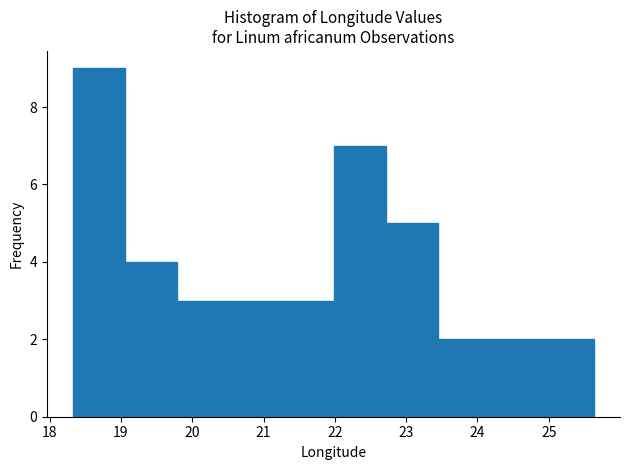

Reading left to right, transcribe this chart: for each bar, give the range it covers on the x-axis and its height. Neither the bar edges nor the heights are printed on the chart, so give them approximately, as read against the axes.

18.3 to 19.1: 9
19.1 to 19.8: 4
19.8 to 20.5: 3
20.5 to 21.3: 3
21.3 to 22.0: 3
22.0 to 22.7: 7
22.7 to 23.4: 5
23.4 to 24.2: 2
24.2 to 24.9: 2
24.9 to 25.6: 2